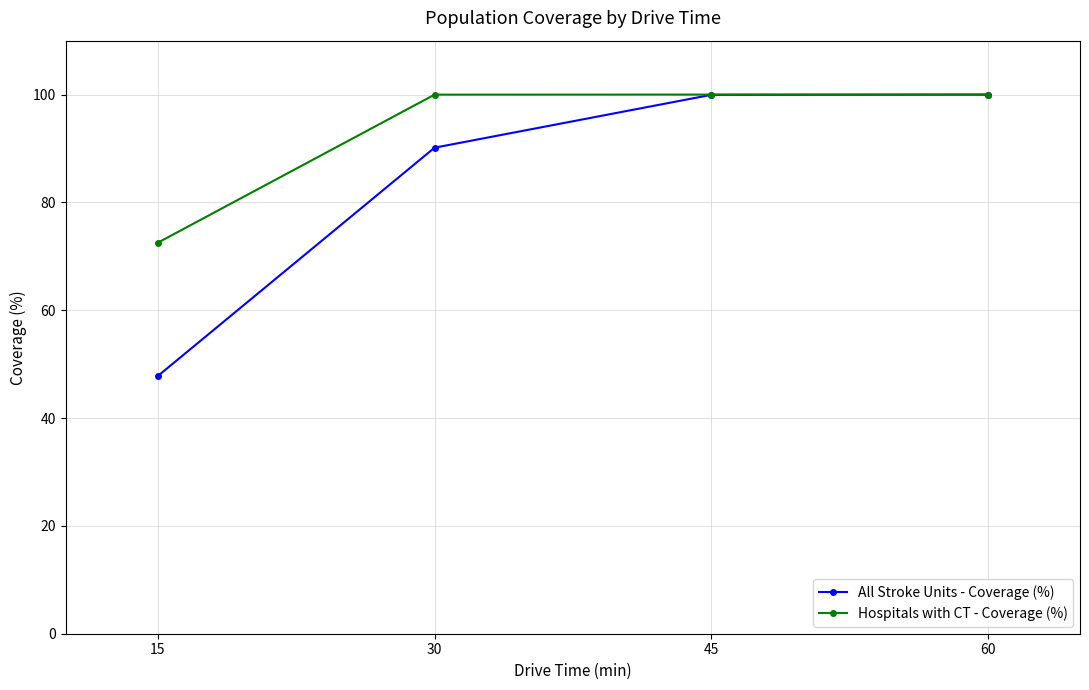

How many lines are shown in the chart?

2